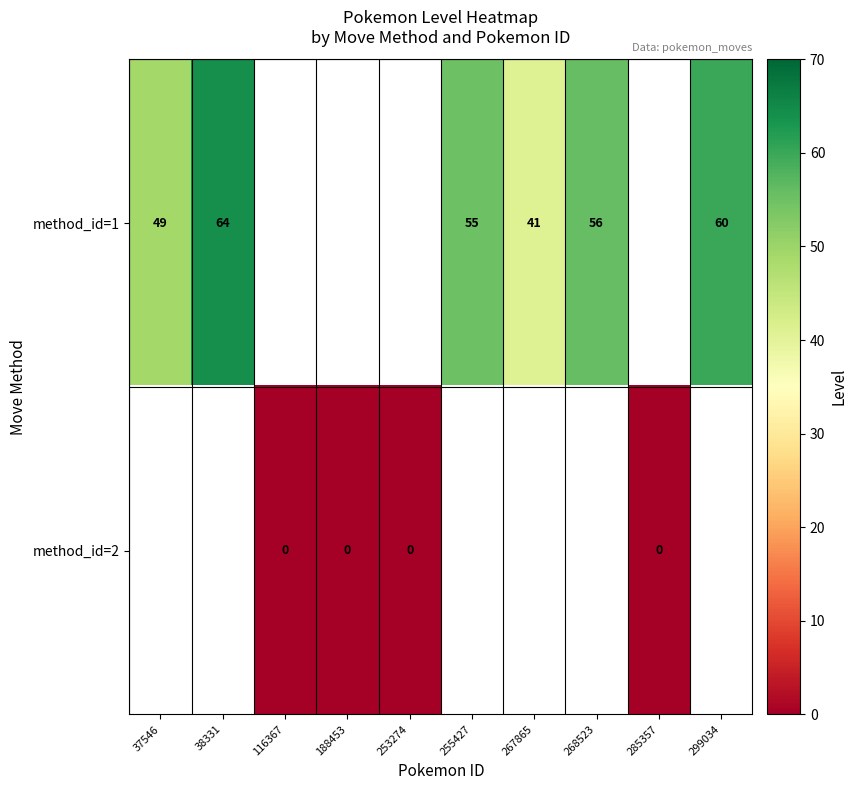

The method_id=1 series shows 49 at 37546. True or false?

True